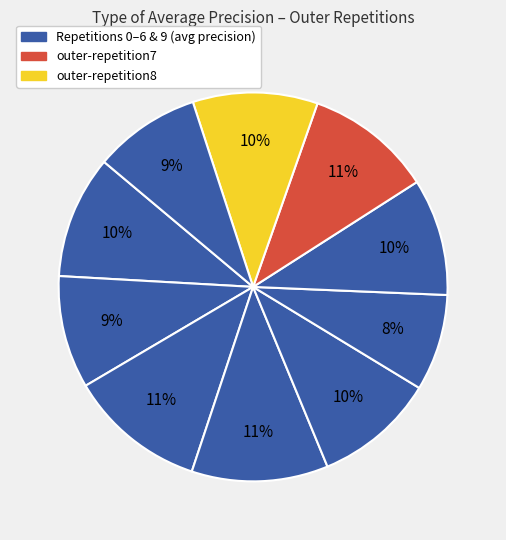

Count the number of slices in the pie.

10